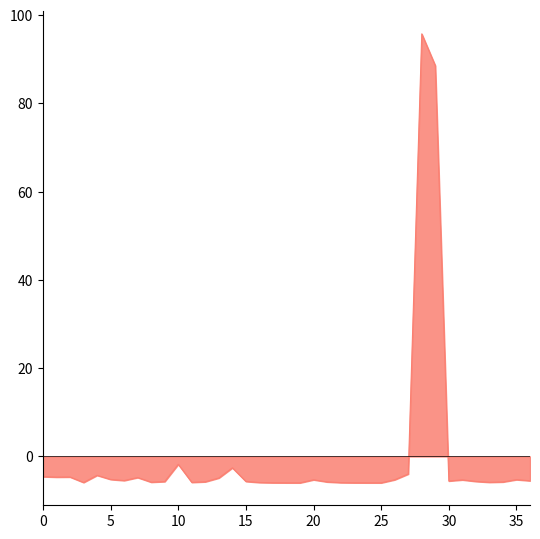

What is the greatest value displayed?

95.7